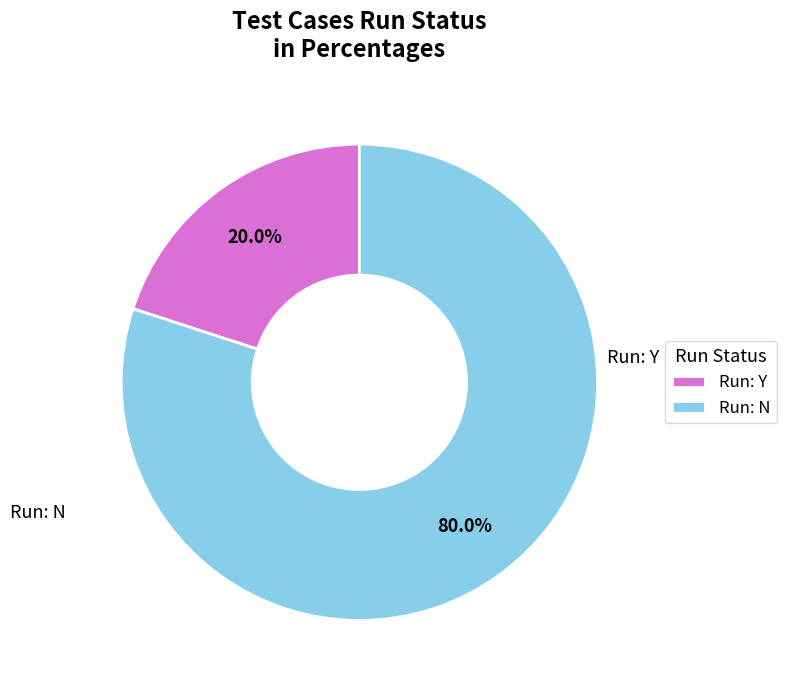

Is it true that Run: N is 80% of the pie?

True